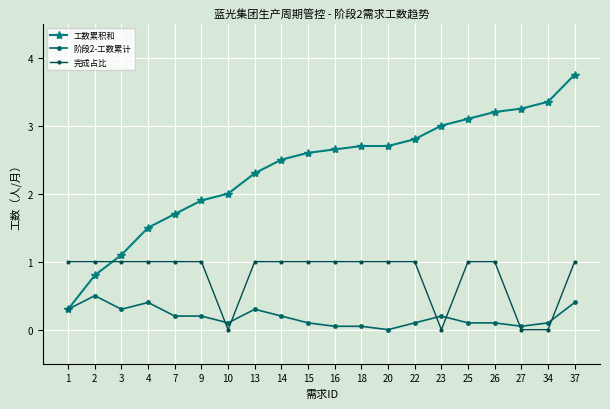

Which series has the widest spread of values?

工数累积和